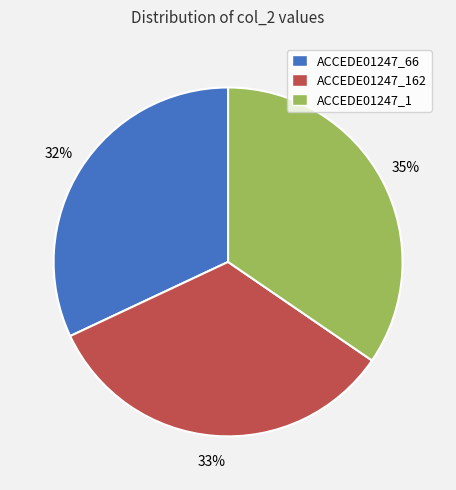

Which slice is the smallest?

ACCEDE01247_66